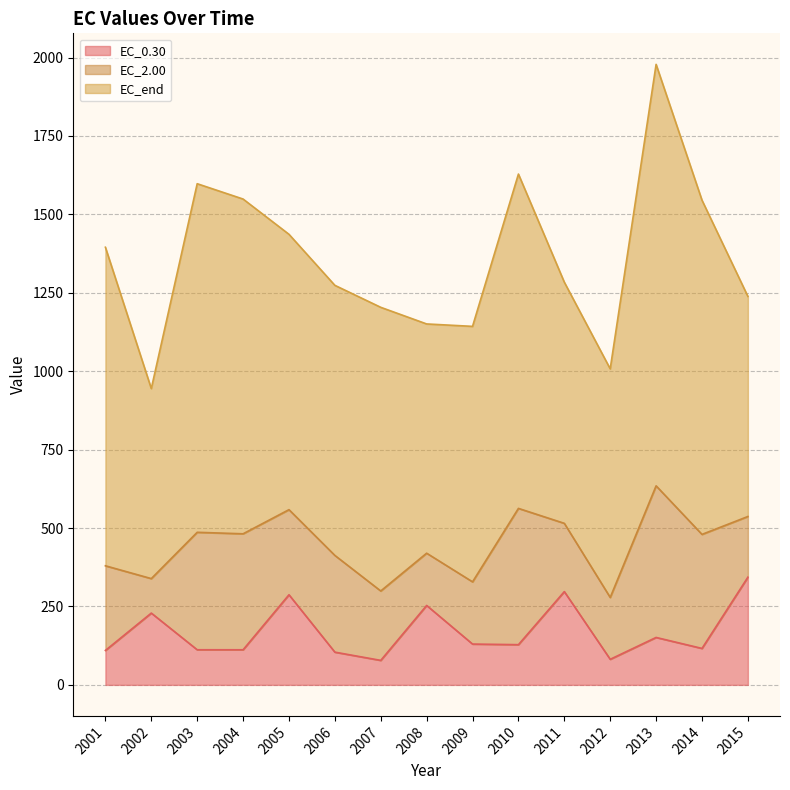

Which category has the highest value in the EC_0.30 series?

2015